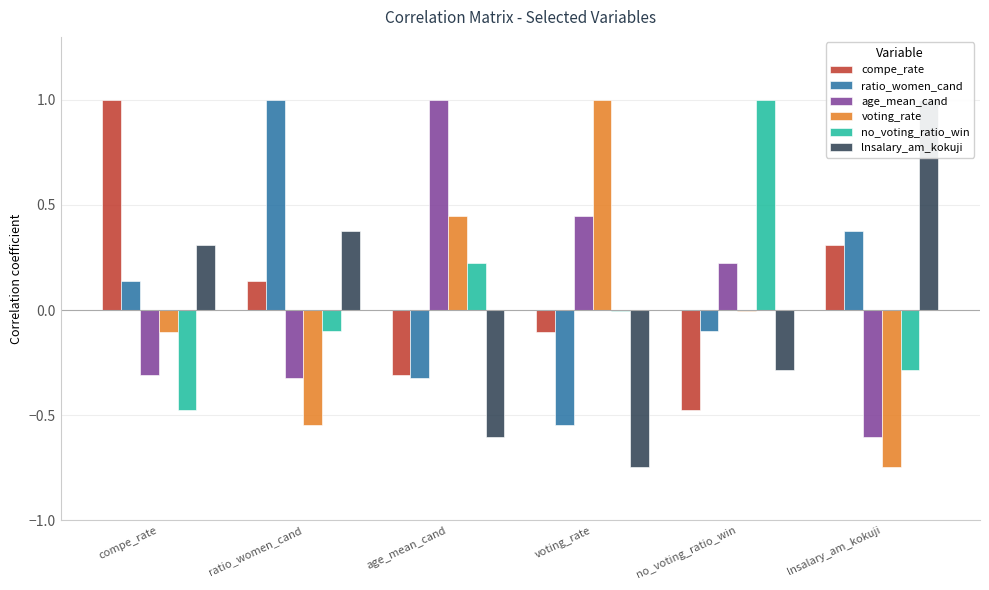

How many values in the age_mean_cand series are below 0?

3